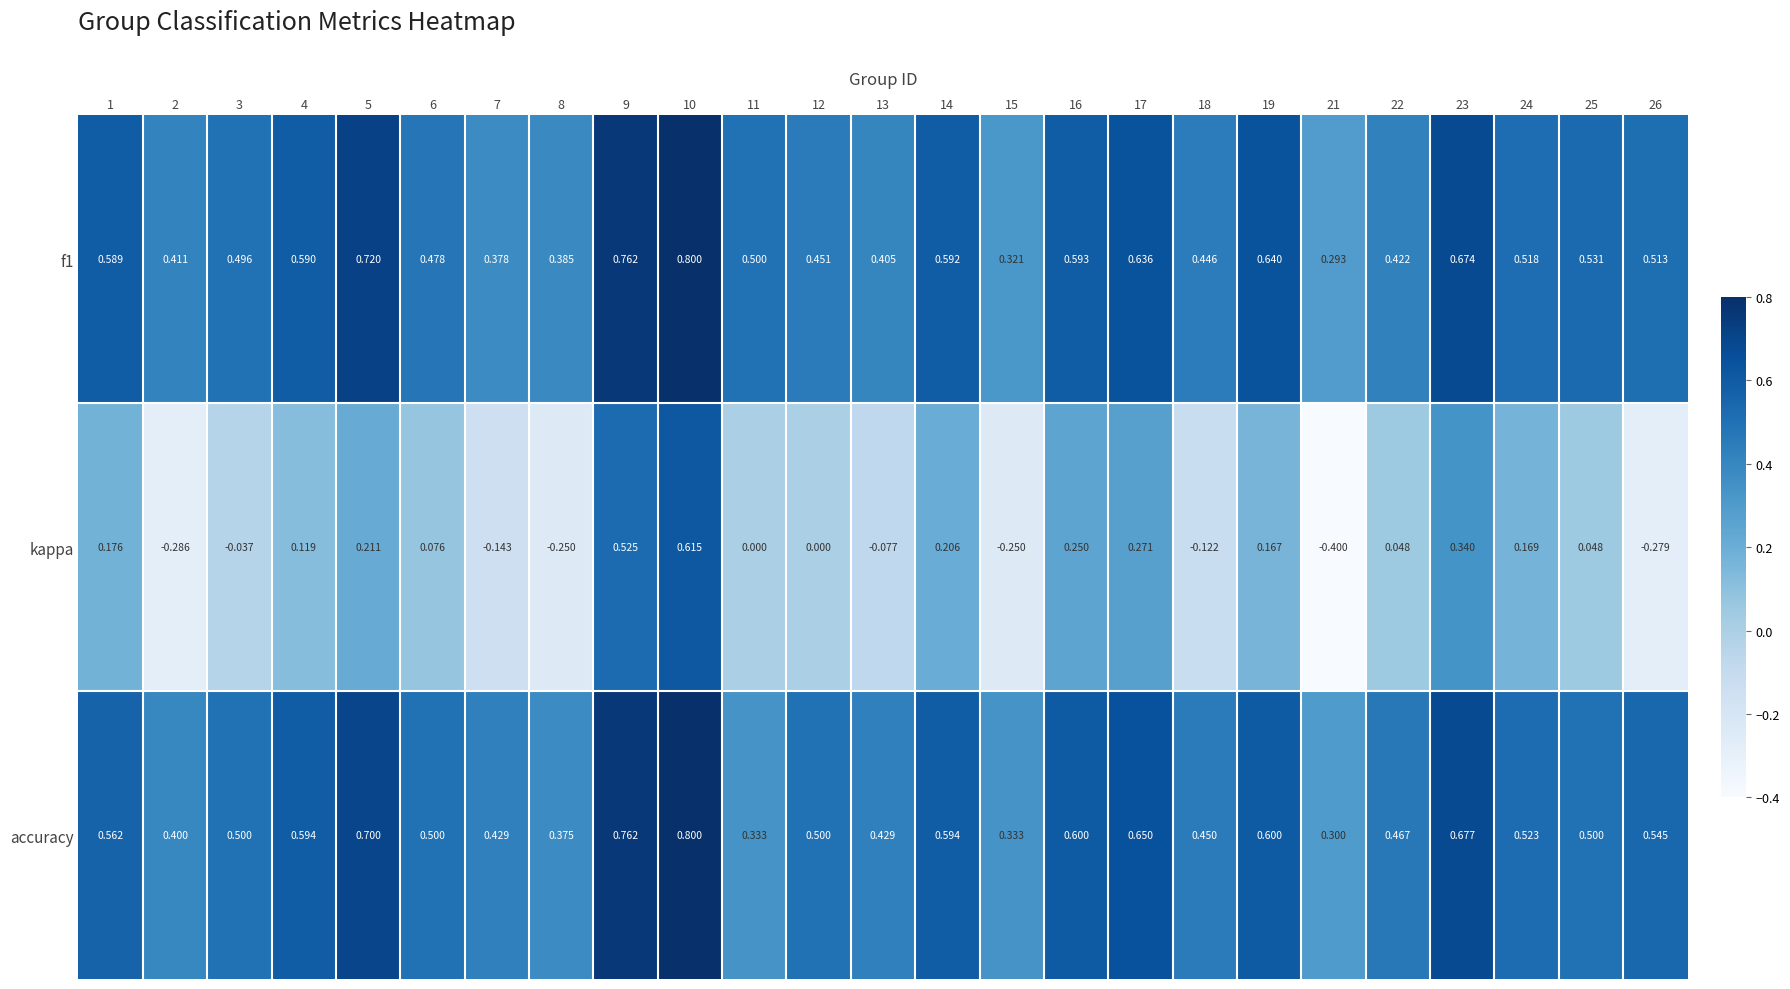

Which series has the widest spread of values?

kappa